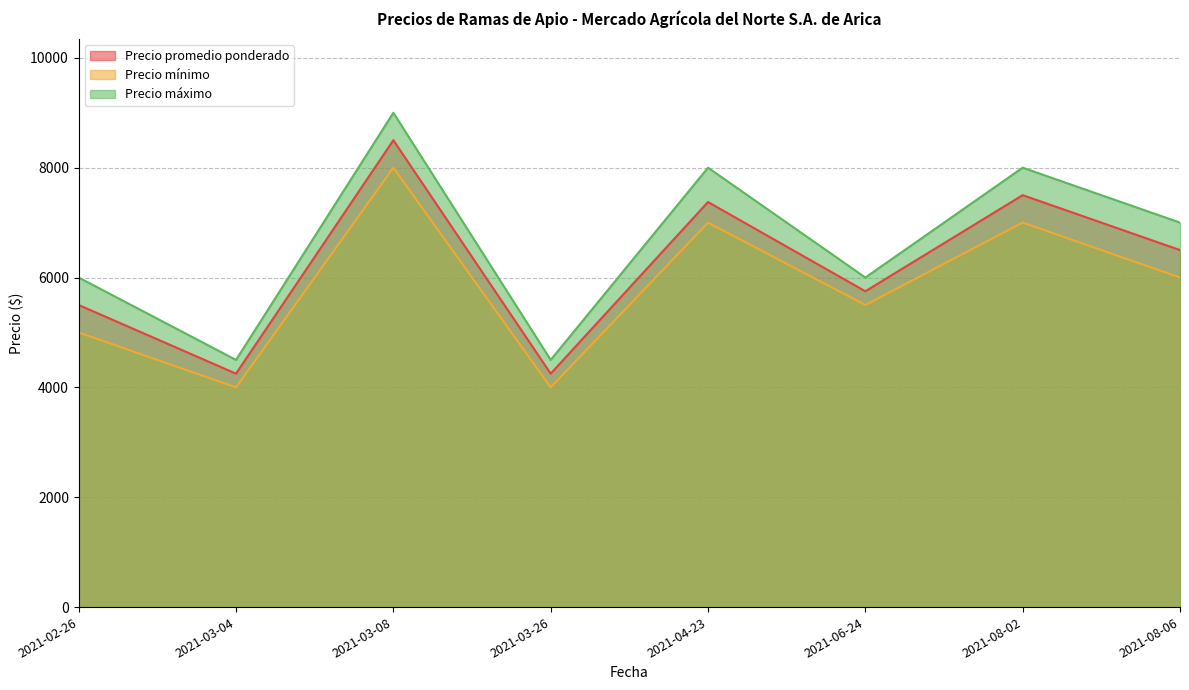

What is the difference between the maximum and minimum values in the Precio promedio ponderado series?

4250